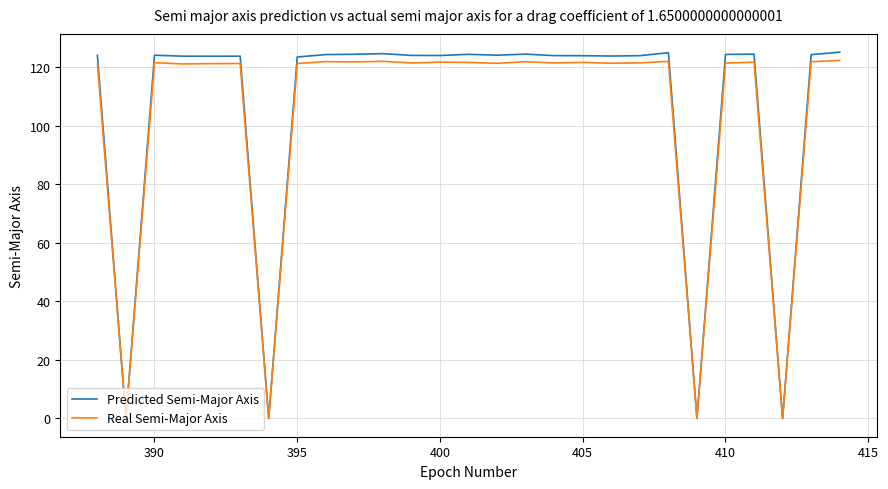

What are all the series names shown in the legend?

Predicted Semi-Major Axis, Real Semi-Major Axis